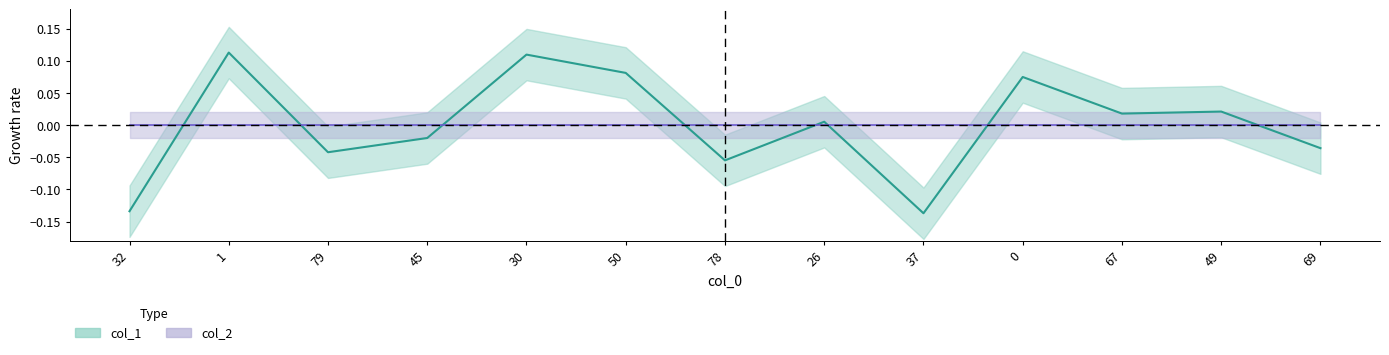

What is the difference between the maximum and minimum values?

0.2